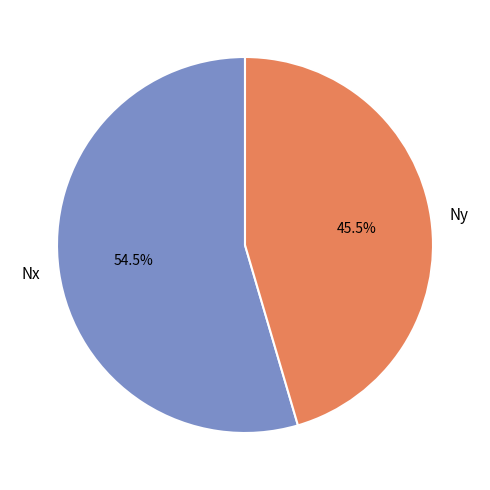

Combined, do Nx and Ny account for over 50%?

Yes